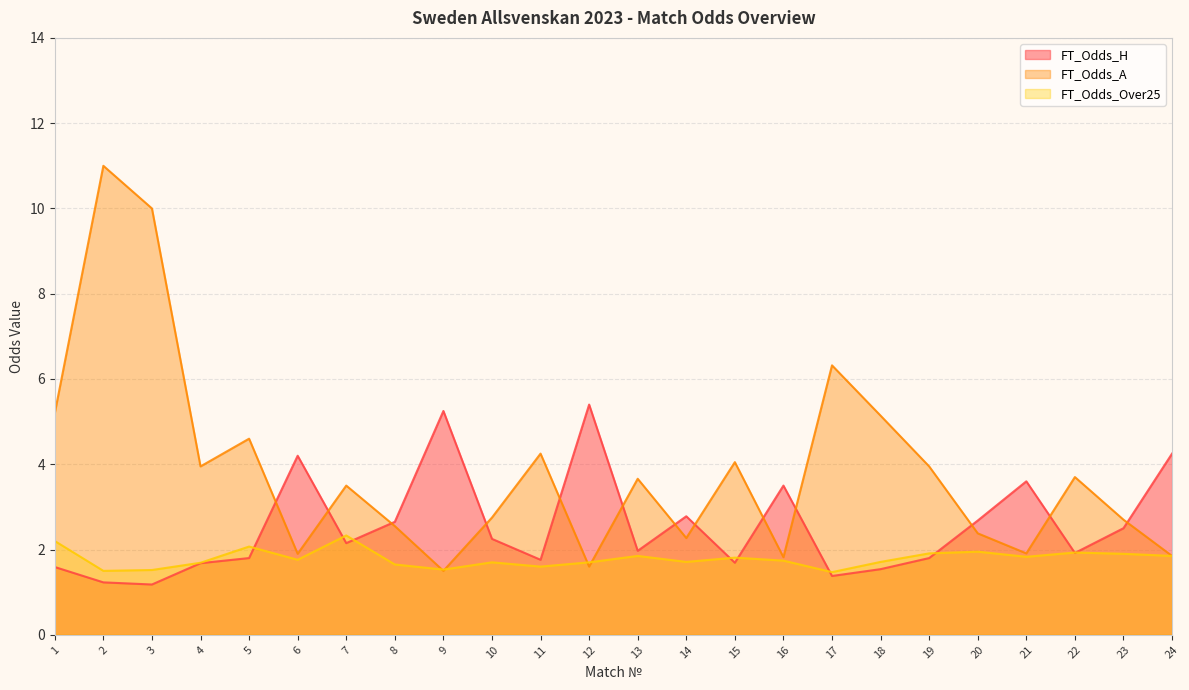

List the series in order of their overall mean, highest first.

FT_Odds_A, FT_Odds_H, FT_Odds_Over25